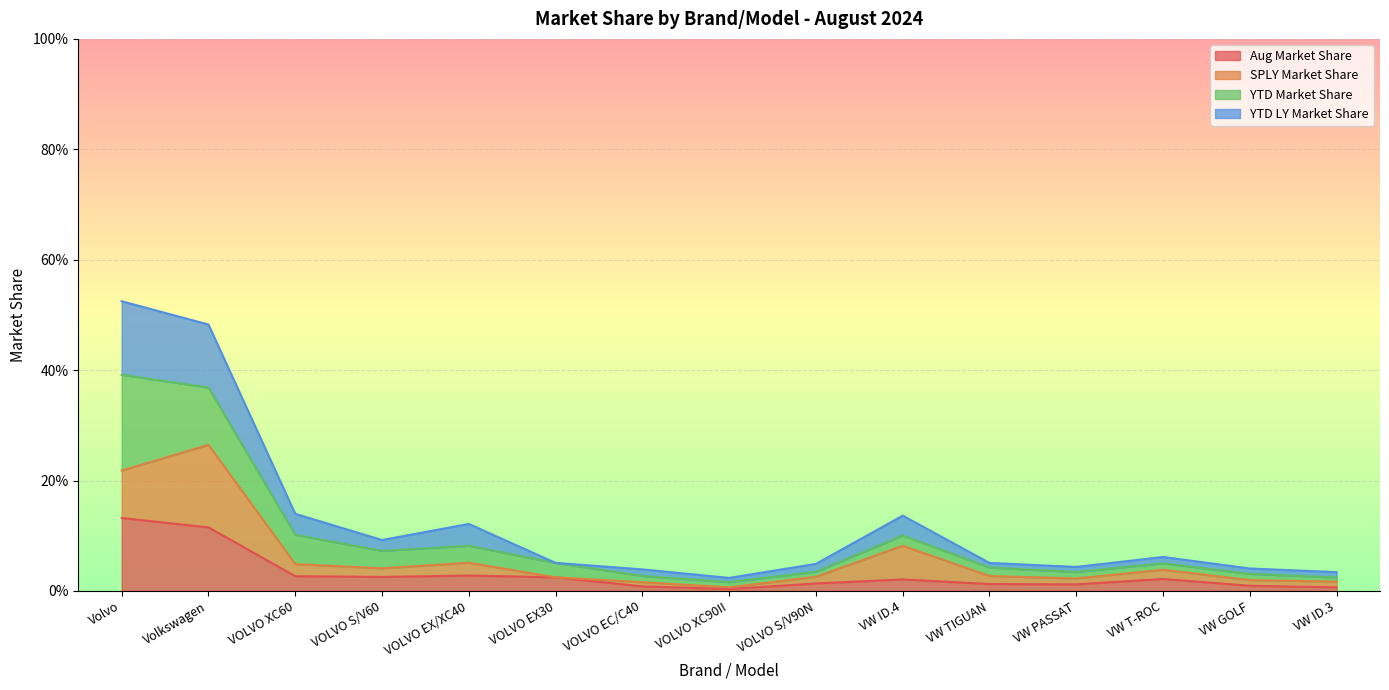

At which category does the chart reach its minimum across all series?

VOLVO XC90II